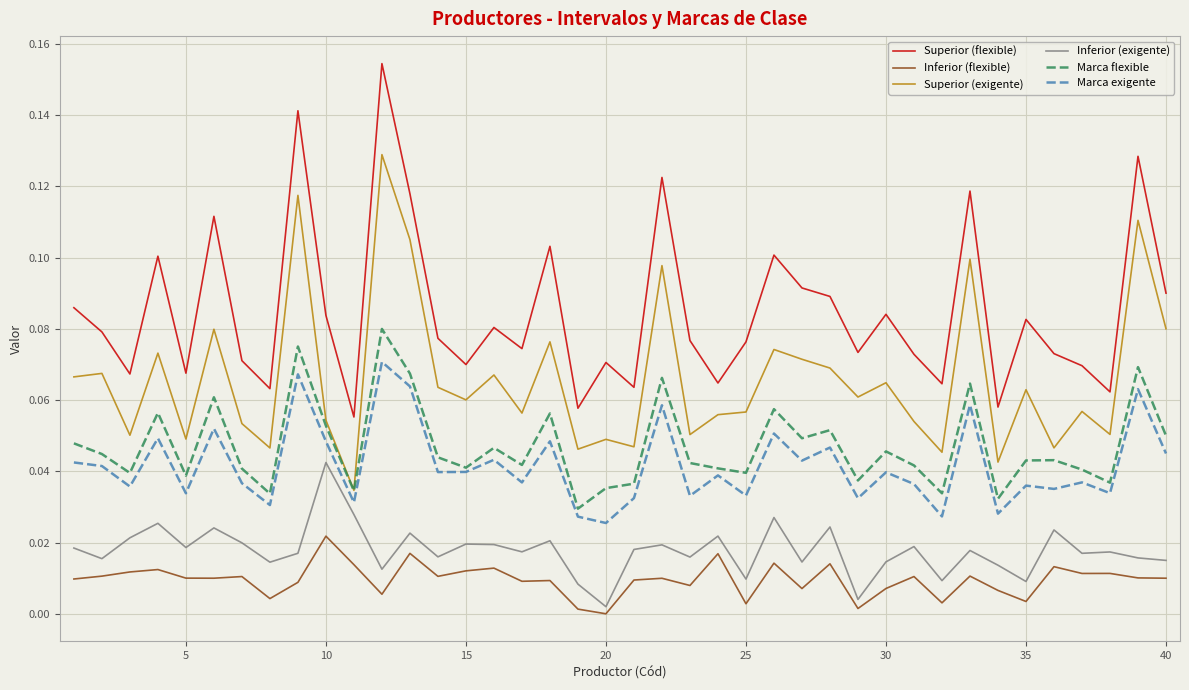

Rank the series by their maximum value, from lowest to highest.

Inferior (flexible), Inferior (exigente), Marca exigente, Marca flexible, Superior (exigente), Superior (flexible)